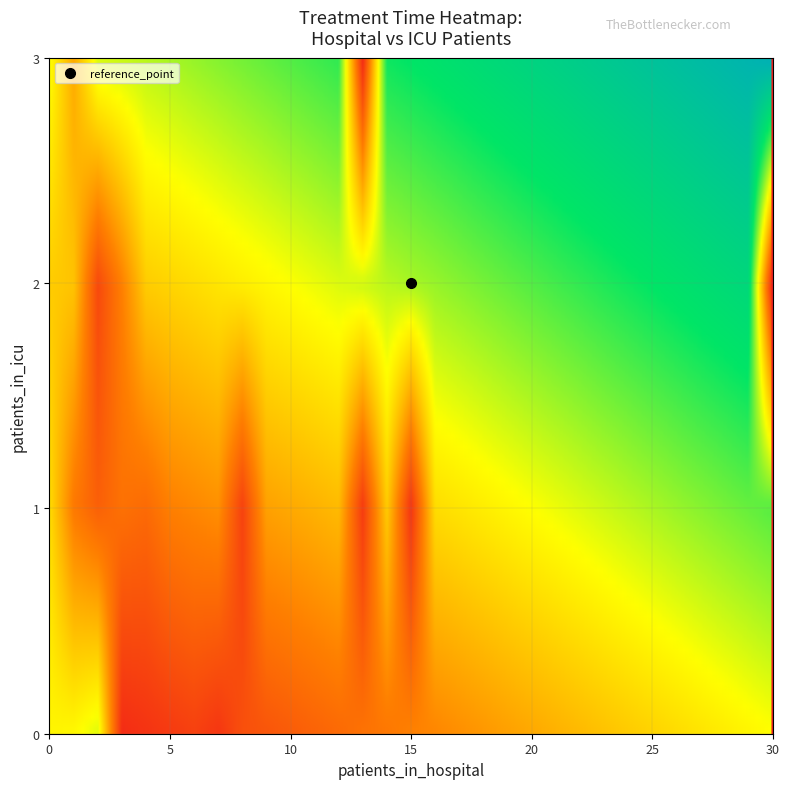

Which series changed the most between 1 and 2?

2